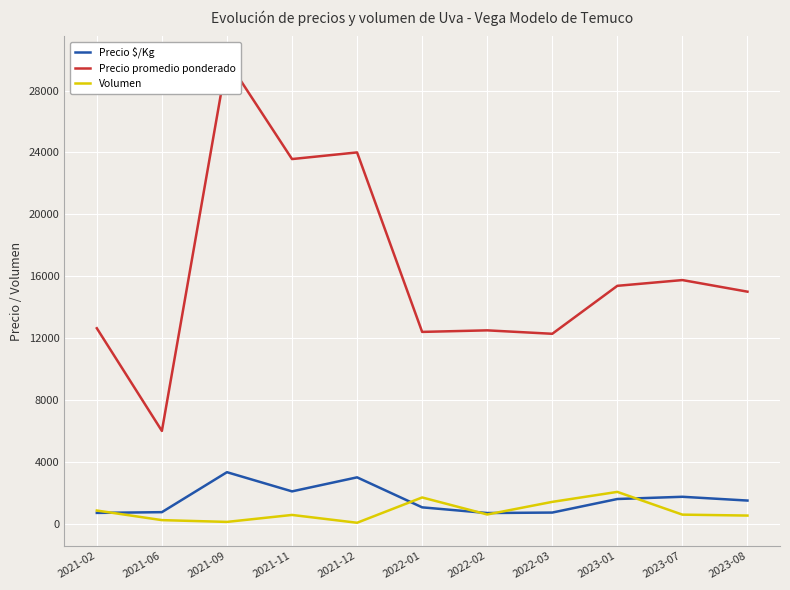

At which category is the sum across all series the highest?

2021-09